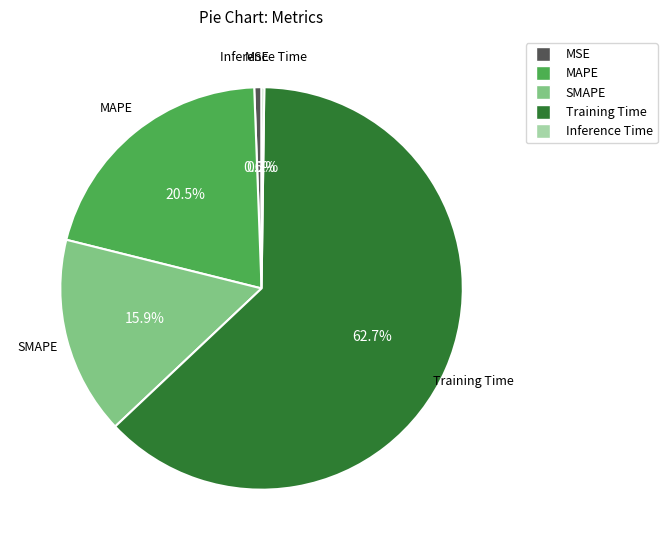

Between SMAPE and Training Time, which is larger?

Training Time